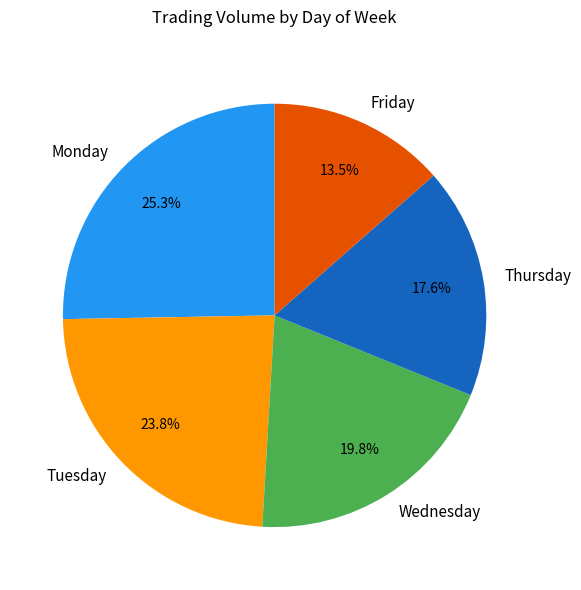

Does any single category account for the majority?

No